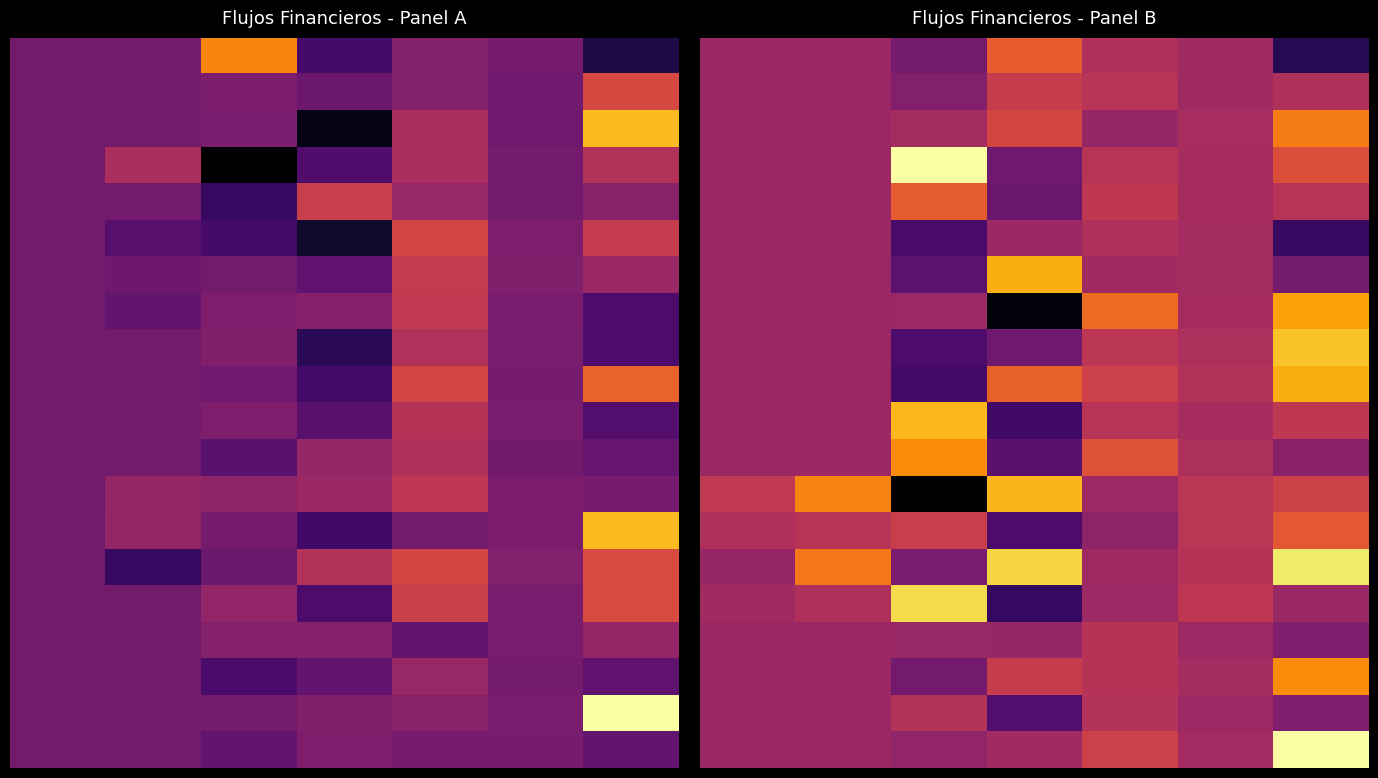

At which category is the sum across all series the highest?

6